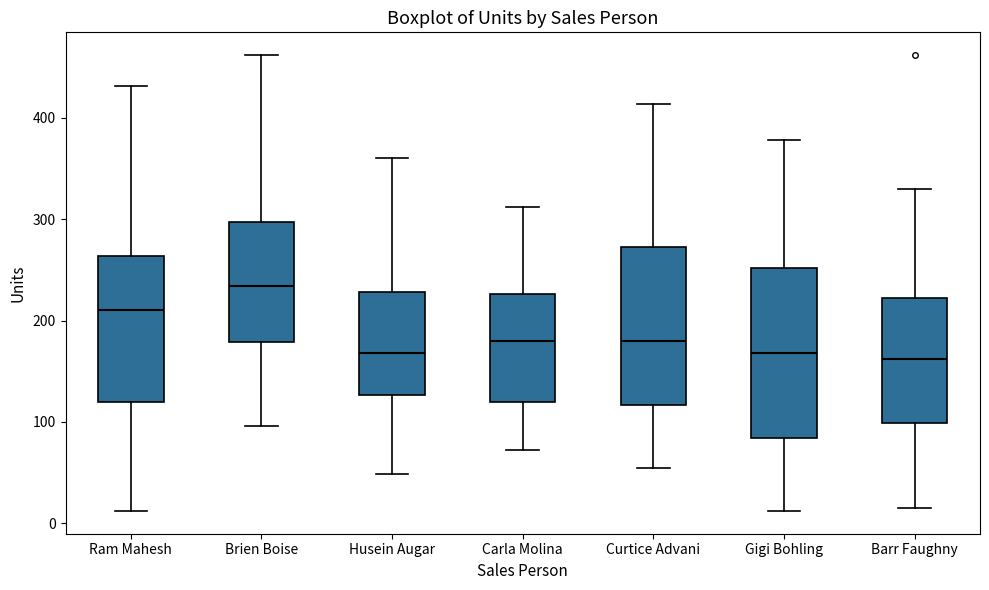

Where is the lower edge of the box for Carla Molina on the y-axis? The values are not printed on the chart, so give them approximately, as read against the axis.

120